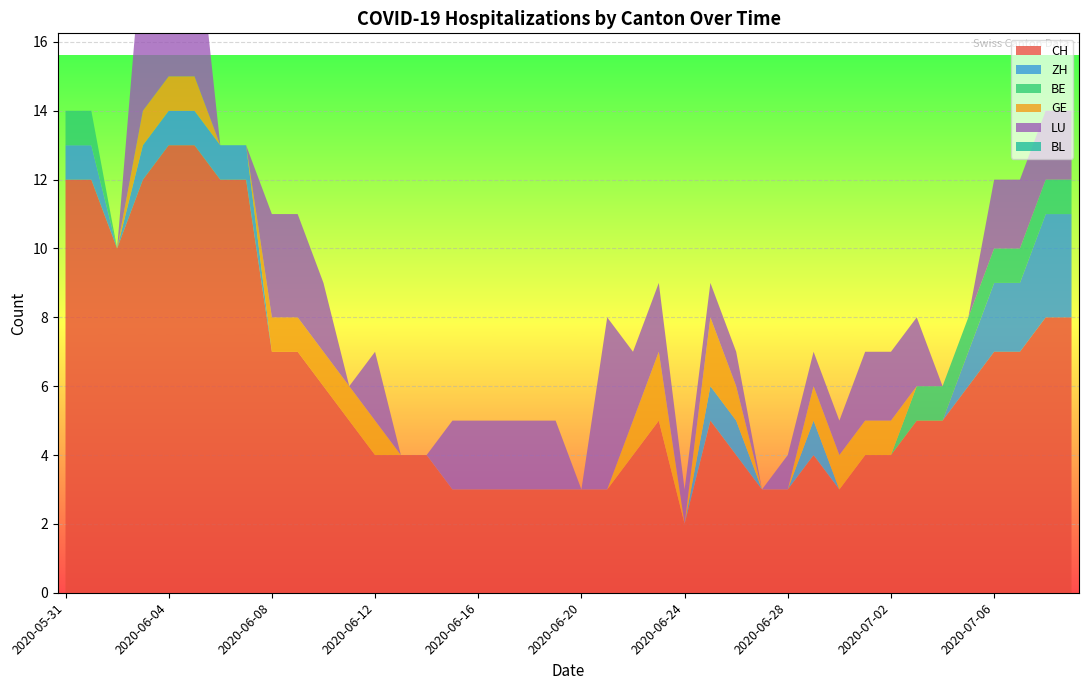

Reading left to right, list all the values displayed in this chart.

CH: 2020-05-31=12	2020-06-07=12	2020-06-14=4	2020-06-21=3	2020-06-28=3	2020-07-05=6	2020-07-06=7	2020-07-07=7	2020-07-08=8	2020-07-09=8	2020-06-01=12	2020-06-02=10	2020-06-03=12	2020-06-04=13	2020-06-05=13	2020-06-06=12	2020-06-08=7	2020-06-09=7	2020-06-10=6	2020-06-11=5	2020-06-12=4	2020-06-13=4	2020-06-15=3	2020-06-16=3	2020-06-17=3	2020-06-18=3	2020-06-19=3	2020-06-20=3	2020-06-22=4	2020-06-23=5	2020-06-24=2	2020-06-25=5	2020-06-26=4	2020-06-27=3	2020-06-29=4	2020-06-30=3	2020-07-01=4	2020-07-02=4	2020-07-03=5	2020-07-04=5
ZH: 2020-05-31=1	2020-06-07=1	2020-06-14=0	2020-06-21=0	2020-06-28=0	2020-07-05=1	2020-07-06=2	2020-07-07=2	2020-07-08=3	2020-07-09=3	2020-06-01=1	2020-06-02=0	2020-06-03=1	2020-06-04=1	2020-06-05=1	2020-06-06=1	2020-06-08=0	2020-06-09=0	2020-06-10=0	2020-06-11=0	2020-06-12=0	2020-06-13=0	2020-06-15=0	2020-06-16=0	2020-06-17=0	2020-06-18=0	2020-06-19=0	2020-06-20=0	2020-06-22=0	2020-06-23=0	2020-06-24=0	2020-06-25=1	2020-06-26=1	2020-06-27=0	2020-06-29=1	2020-06-30=0	2020-07-01=0	2020-07-02=0	2020-07-03=0	2020-07-04=0
BE: 2020-05-31=1	2020-06-07=0	2020-06-14=0	2020-06-21=0	2020-06-28=0	2020-07-05=1	2020-07-06=1	2020-07-07=1	2020-07-08=1	2020-07-09=1	2020-06-01=1	2020-06-02=0	2020-06-03=0	2020-06-04=0	2020-06-05=0	2020-06-06=0	2020-06-08=0	2020-06-09=0	2020-06-10=0	2020-06-11=0	2020-06-12=0	2020-06-13=0	2020-06-15=0	2020-06-16=0	2020-06-17=0	2020-06-18=0	2020-06-19=0	2020-06-20=0	2020-06-22=0	2020-06-23=0	2020-06-24=0	2020-06-25=0	2020-06-26=0	2020-06-27=0	2020-06-29=0	2020-06-30=0	2020-07-01=0	2020-07-02=0	2020-07-03=1	2020-07-04=1
GE: 2020-05-31=0	2020-06-07=0	2020-06-14=0	2020-06-21=0	2020-06-28=0	2020-07-05=0	2020-07-06=0	2020-07-07=0	2020-07-08=0	2020-07-09=0	2020-06-01=0	2020-06-02=0	2020-06-03=1	2020-06-04=1	2020-06-05=1	2020-06-06=0	2020-06-08=1	2020-06-09=1	2020-06-10=1	2020-06-11=1	2020-06-12=1	2020-06-13=0	2020-06-15=0	2020-06-16=0	2020-06-17=0	2020-06-18=0	2020-06-19=0	2020-06-20=0	2020-06-22=1	2020-06-23=2	2020-06-24=0	2020-06-25=2	2020-06-26=1	2020-06-27=0	2020-06-29=1	2020-06-30=1	2020-07-01=1	2020-07-02=1	2020-07-03=0	2020-07-04=0
LU: 2020-05-31=0	2020-06-07=0	2020-06-14=0	2020-06-21=5	2020-06-28=1	2020-07-05=0	2020-07-06=2	2020-07-07=2	2020-07-08=2	2020-07-09=2	2020-06-01=0	2020-06-02=0	2020-06-03=5	2020-06-04=5	2020-06-05=5	2020-06-06=0	2020-06-08=3	2020-06-09=3	2020-06-10=2	2020-06-11=0	2020-06-12=2	2020-06-13=0	2020-06-15=2	2020-06-16=2	2020-06-17=2	2020-06-18=2	2020-06-19=2	2020-06-20=0	2020-06-22=2	2020-06-23=2	2020-06-24=1	2020-06-25=1	2020-06-26=1	2020-06-27=0	2020-06-29=1	2020-06-30=1	2020-07-01=2	2020-07-02=2	2020-07-03=2	2020-07-04=0
BL: 2020-05-31=0	2020-06-07=0	2020-06-14=0	2020-06-21=0	2020-06-28=0	2020-07-05=0	2020-07-06=0	2020-07-07=0	2020-07-08=0	2020-07-09=0	2020-06-01=0	2020-06-02=0	2020-06-03=0	2020-06-04=0	2020-06-05=0	2020-06-06=0	2020-06-08=0	2020-06-09=0	2020-06-10=0	2020-06-11=0	2020-06-12=0	2020-06-13=0	2020-06-15=0	2020-06-16=0	2020-06-17=0	2020-06-18=0	2020-06-19=0	2020-06-20=0	2020-06-22=0	2020-06-23=0	2020-06-24=0	2020-06-25=0	2020-06-26=0	2020-06-27=0	2020-06-29=0	2020-06-30=0	2020-07-01=0	2020-07-02=0	2020-07-03=0	2020-07-04=0